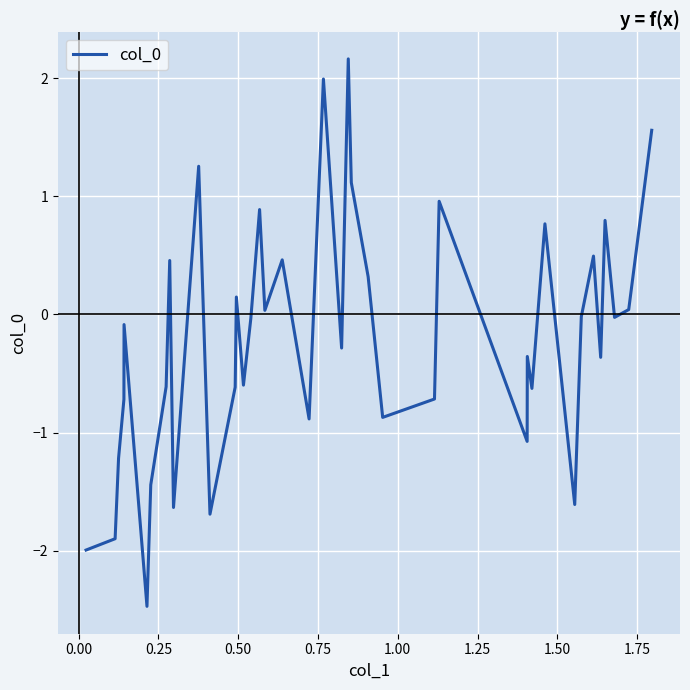

Does the chart have visible grid lines?

Yes